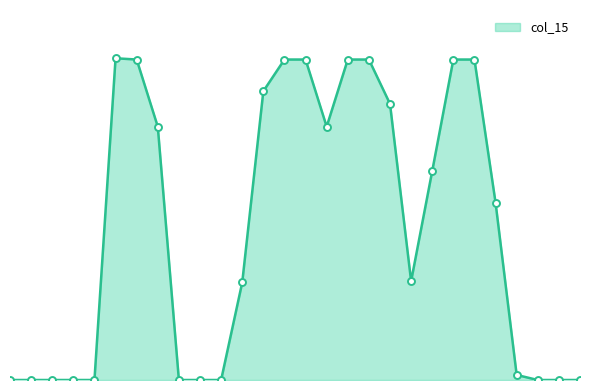

How many points are higher than both their immediate neighbors (excluding endpoints)?

1